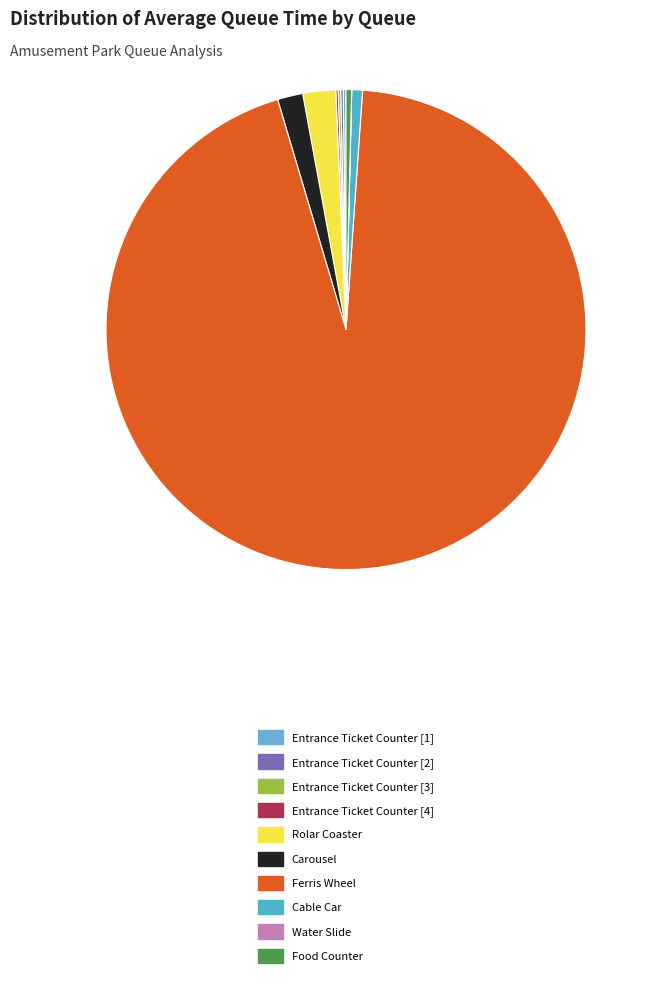

What is the majority slice?

Ferris Wheel